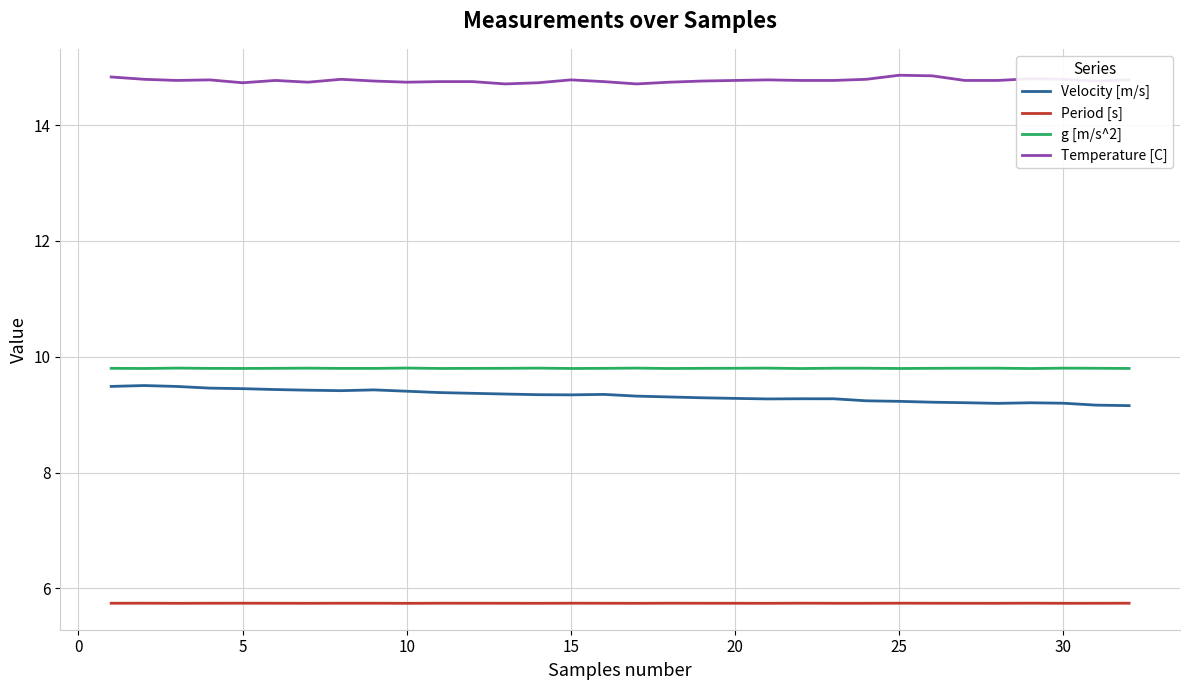

What are all the series names shown in the legend?

Velocity [m/s], Period [s], g [m/s^2], Temperature [C]